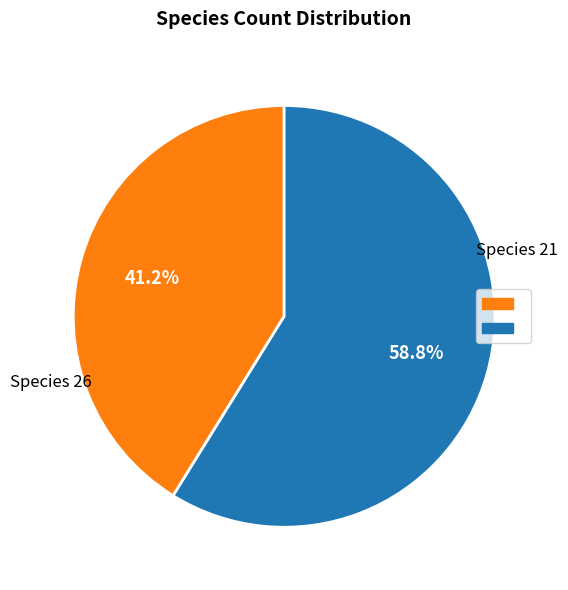

Does any single category account for the majority?

Yes